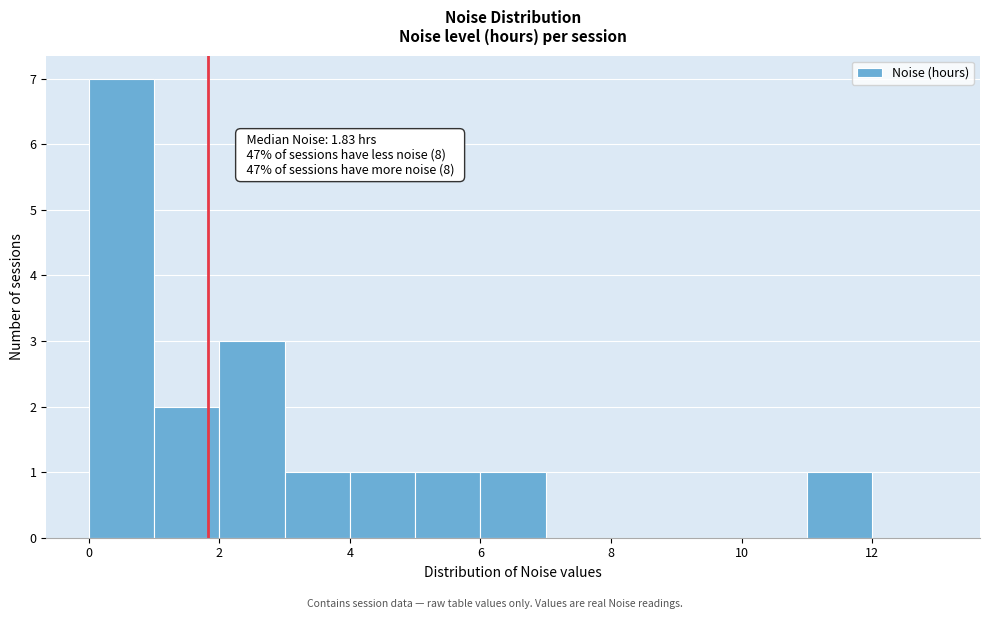

Over which range of the x-axis is the bar tallest?

0 to 1